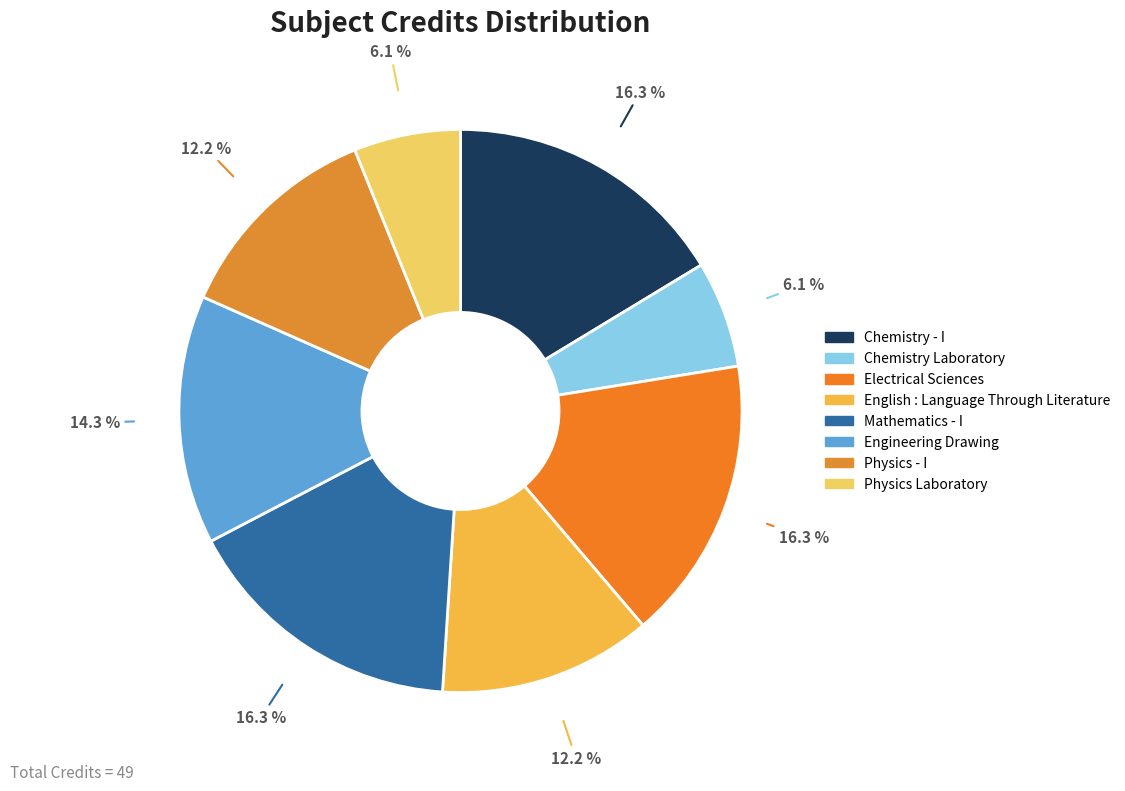

To the nearest percent, what is the difference between the largest and smallest slice percentages?

10%